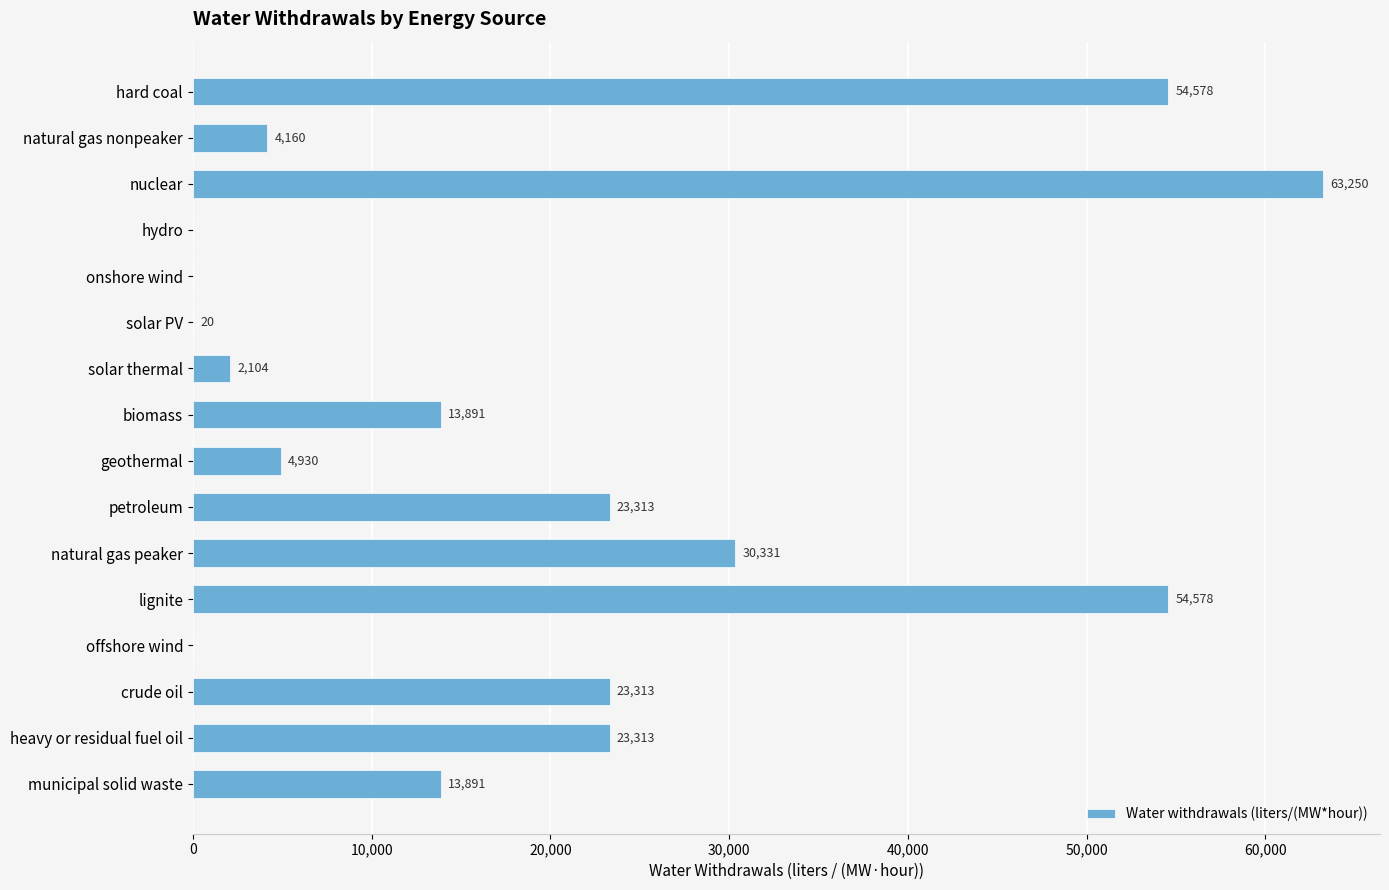

Where is the data nearest to the value 31624?

natural gas peaker